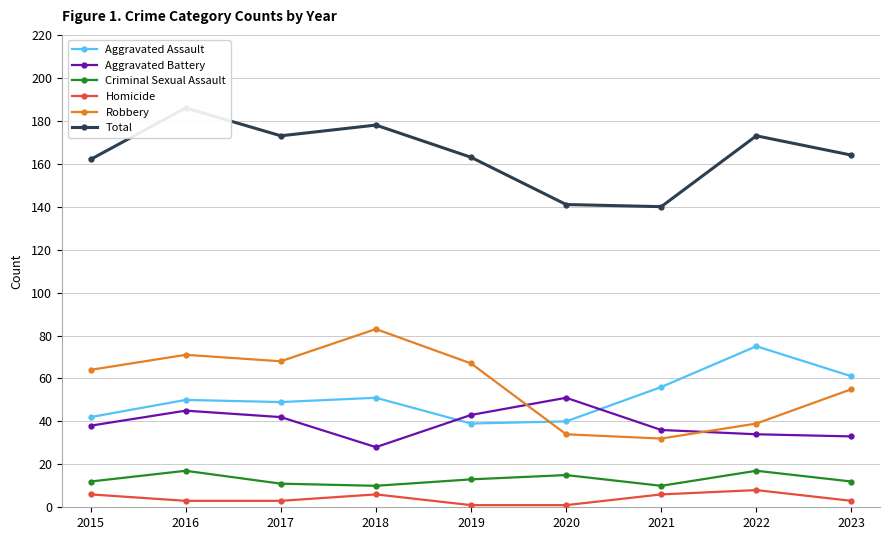

The Aggravated Battery series shows 19 at 2023. True or false?

False